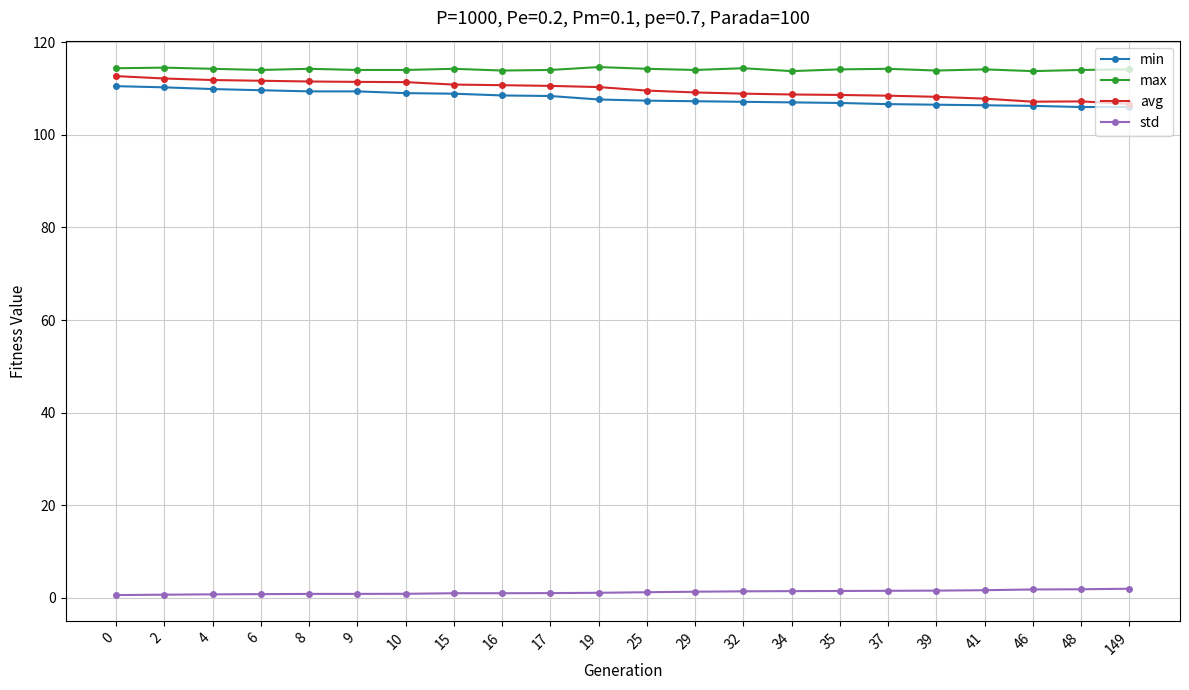

At how many categories does at least one series exceed 55?

22